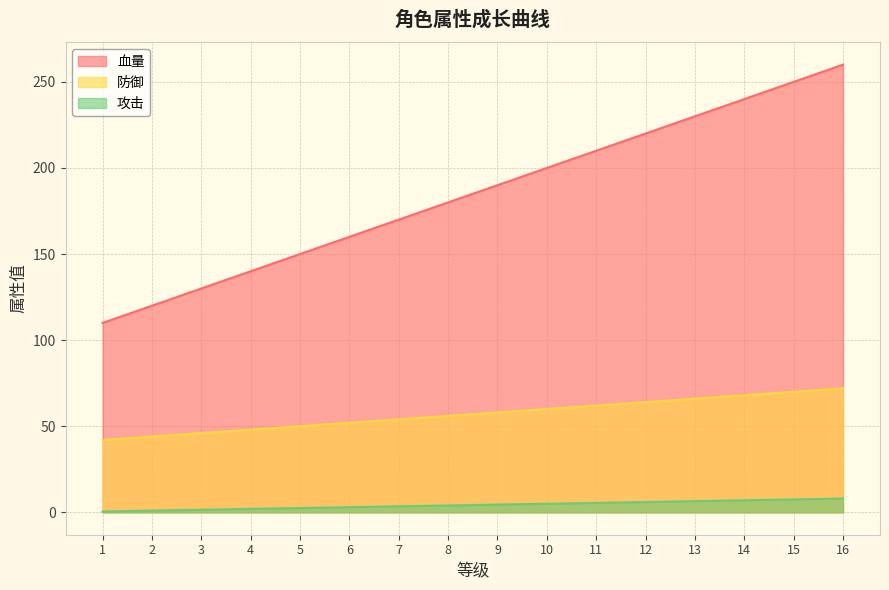

What is the value of the 攻击 point at the 6th from the left?

3.0